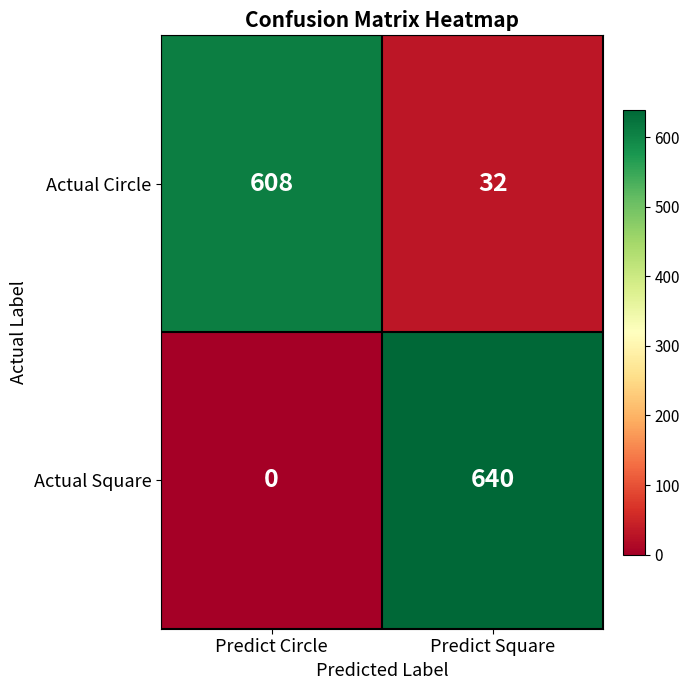

What is the maximum value shown in the chart?

640